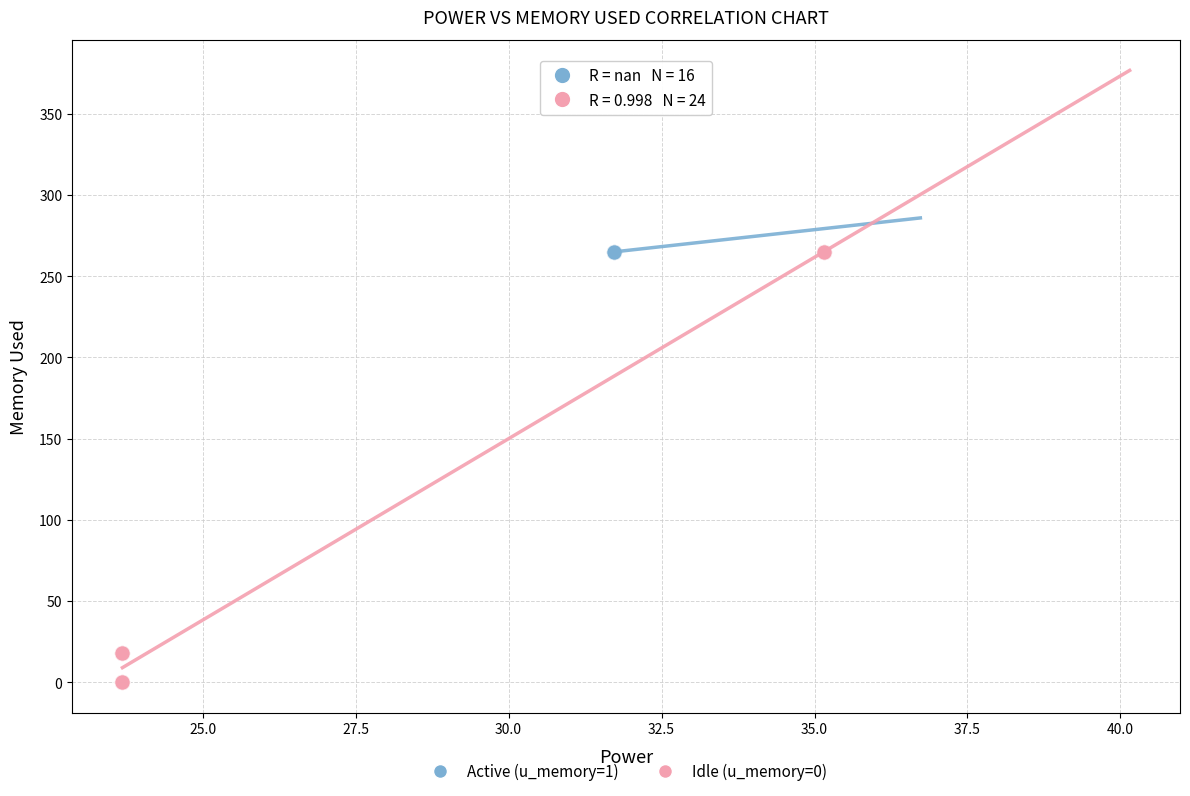

Which series reaches the minimum Y coordinate?

Idle (u_memory=0)